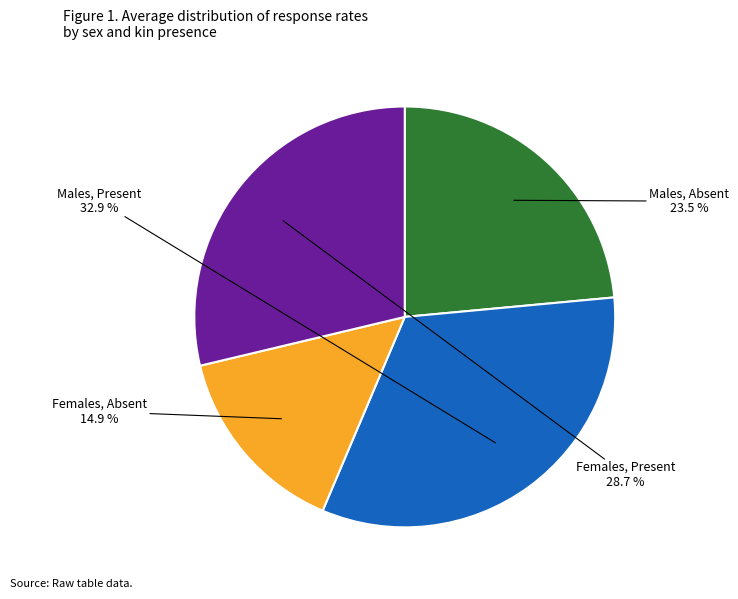

Does any single category account for the majority?

No